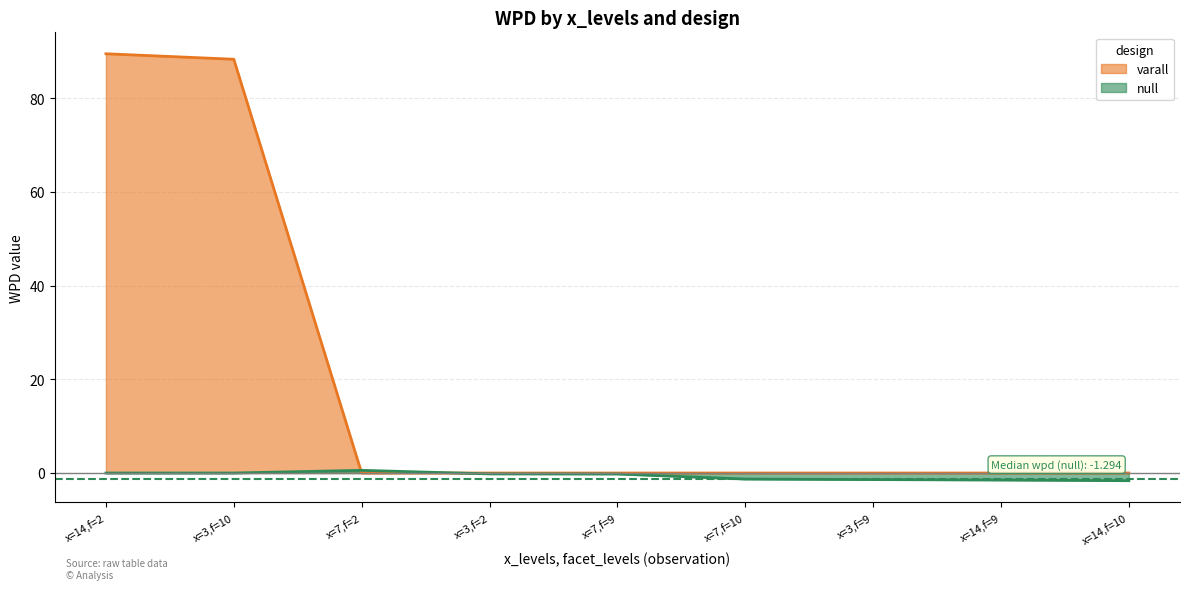

Between x=14,f=2 and x=7,f=10, which series saw the biggest shift?

varall